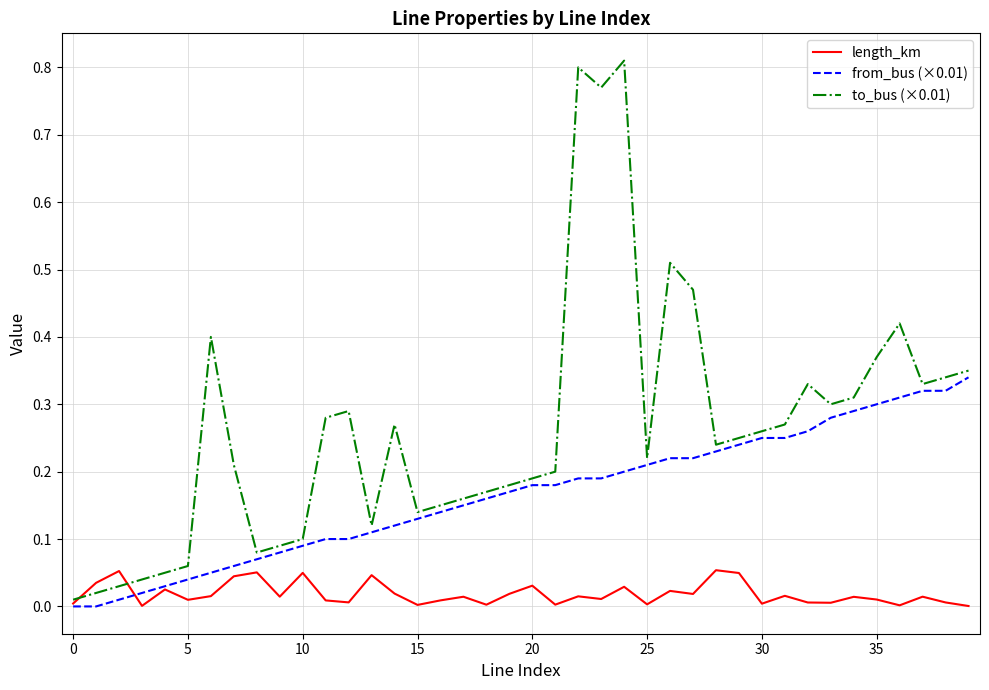

List the series in order of their peak value, highest first.

to_bus (×0.01), from_bus (×0.01), length_km